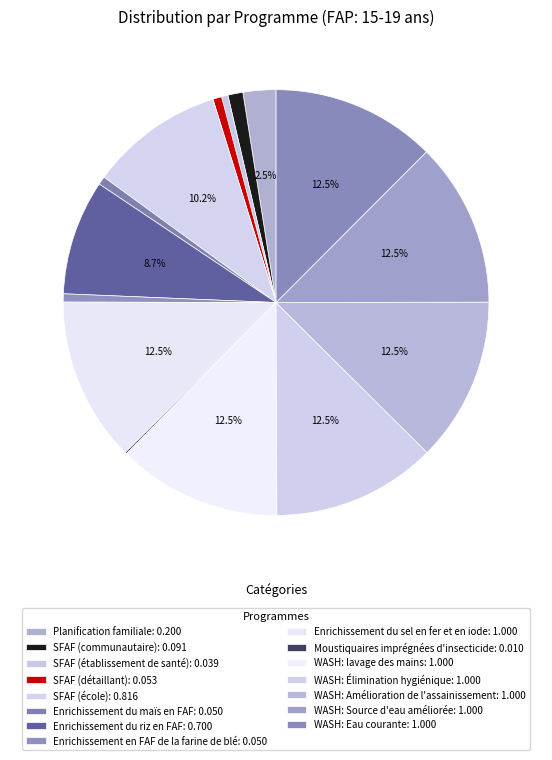

Is it true that Enrichissement du riz en FAF is 18% of the pie?

False